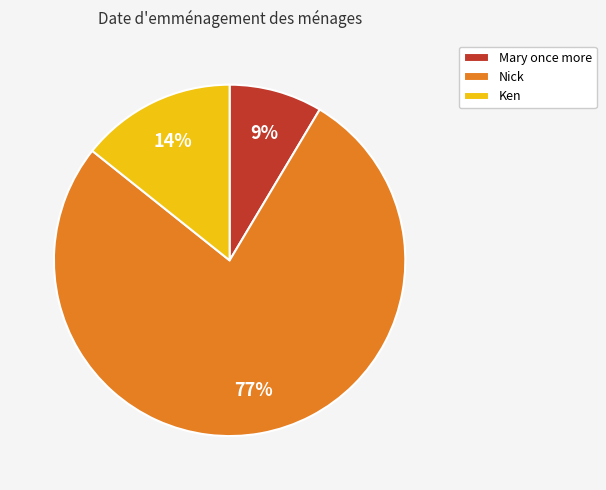

What percentage is the Nick slice, to the nearest percent?

77%